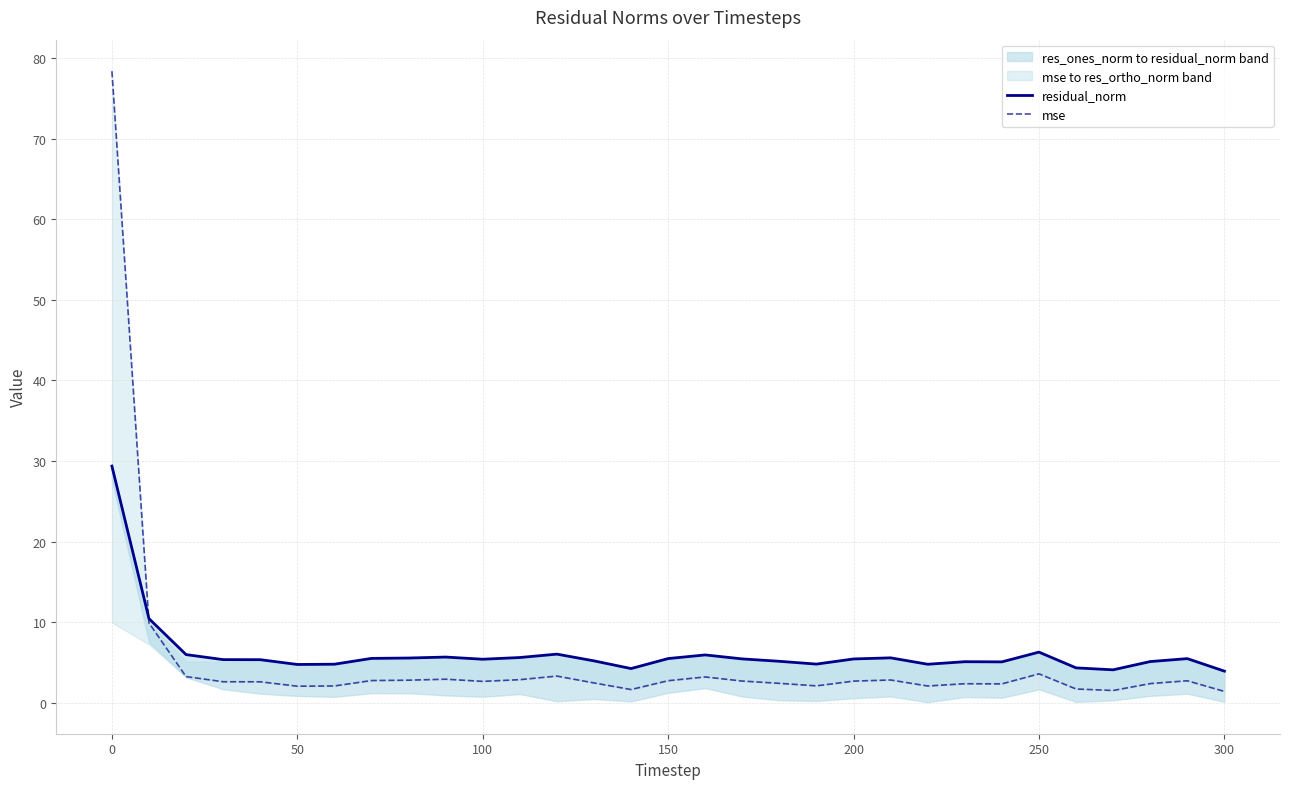

What is the minimum value shown in the chart?

1.4